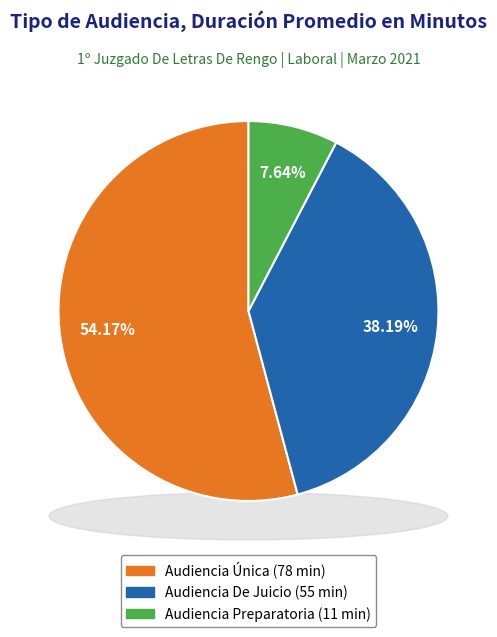

Is there a majority slice in this chart?

Yes